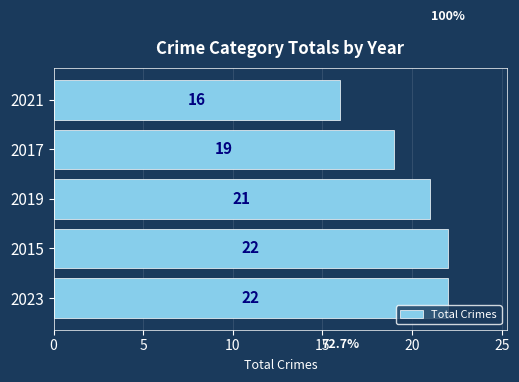

Which label corresponds to the smallest value in the chart?

2021